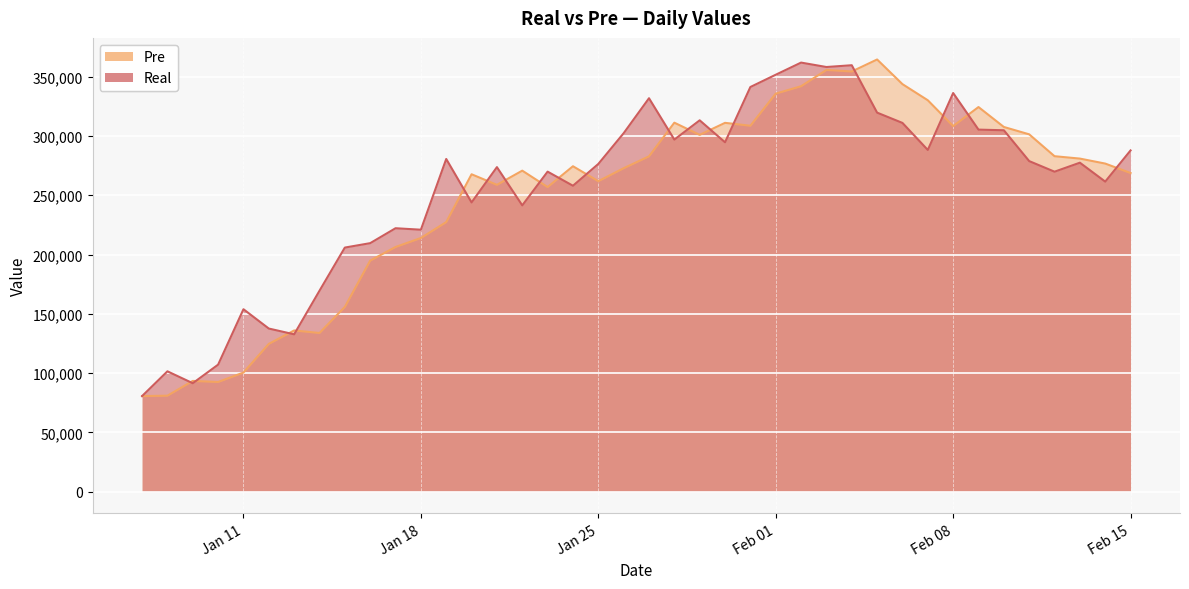

What is the difference between the maximum and minimum values in the Real series?

281278